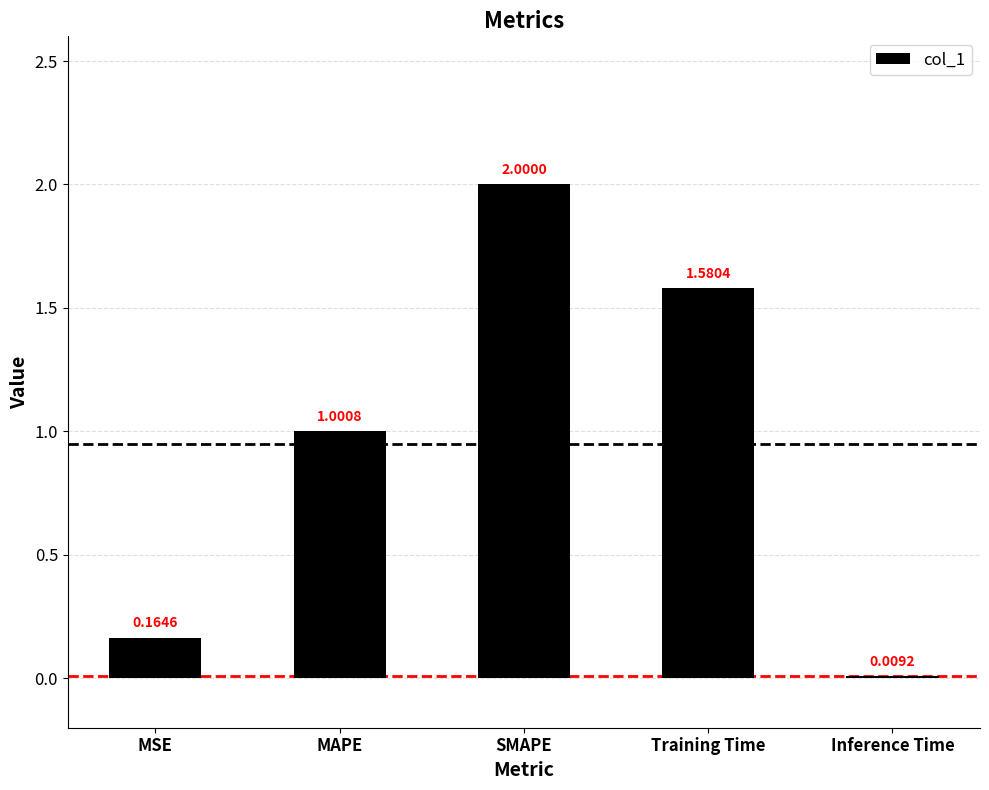

Where is the data nearest to the value 1?

MAPE